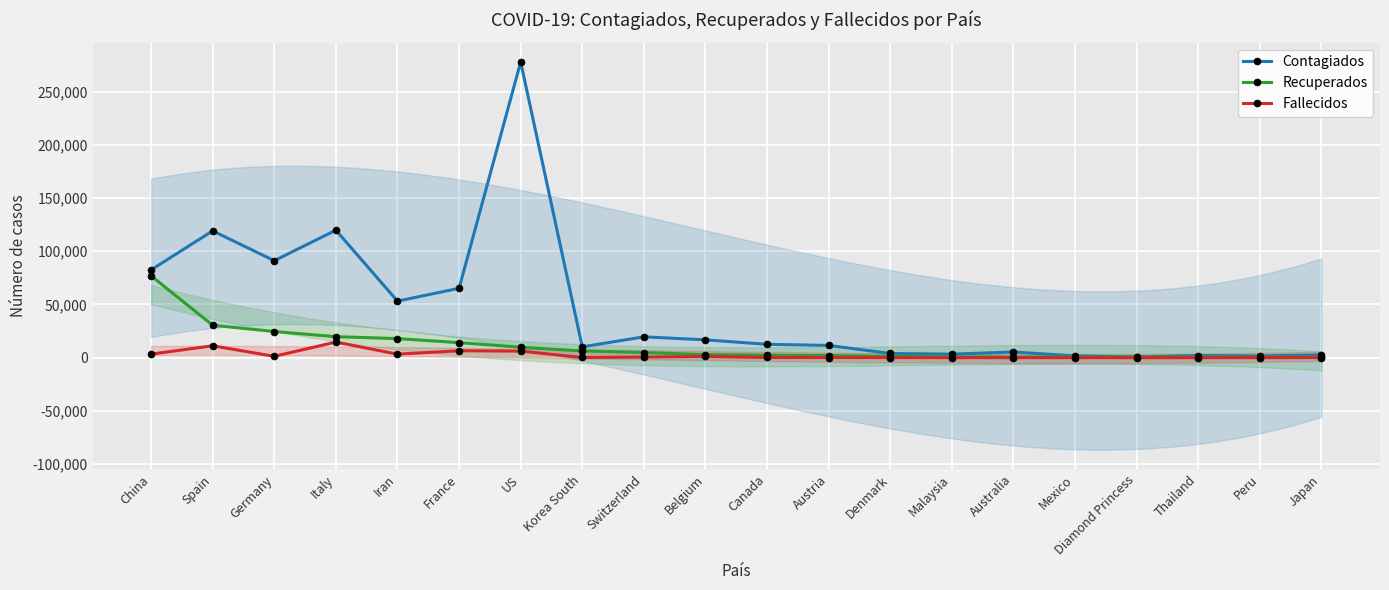

How many data points in Recuperados are above 2872?

9